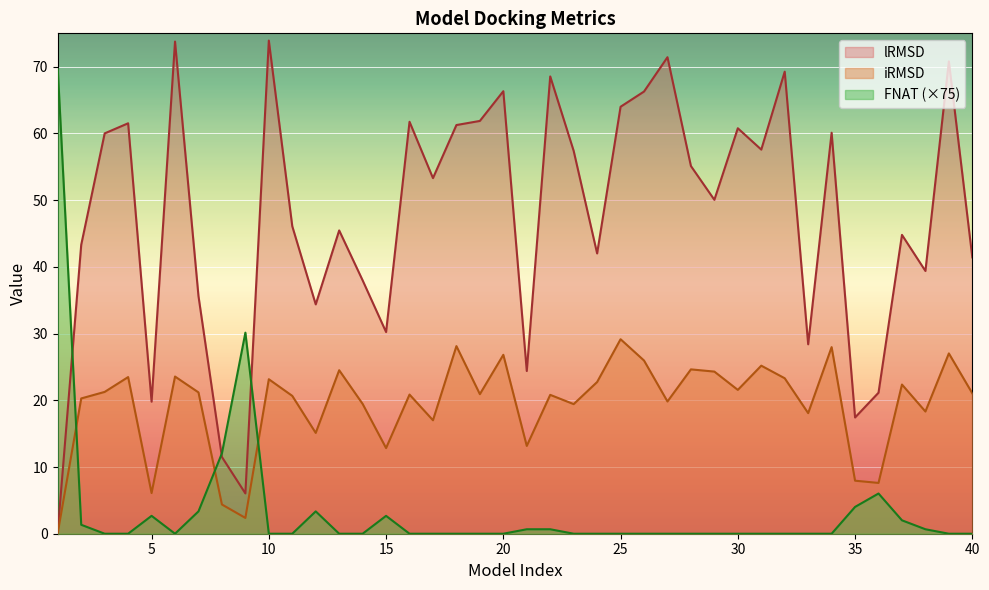

What is the difference between the second highest and second lowest values in the FNAT series?

30.1